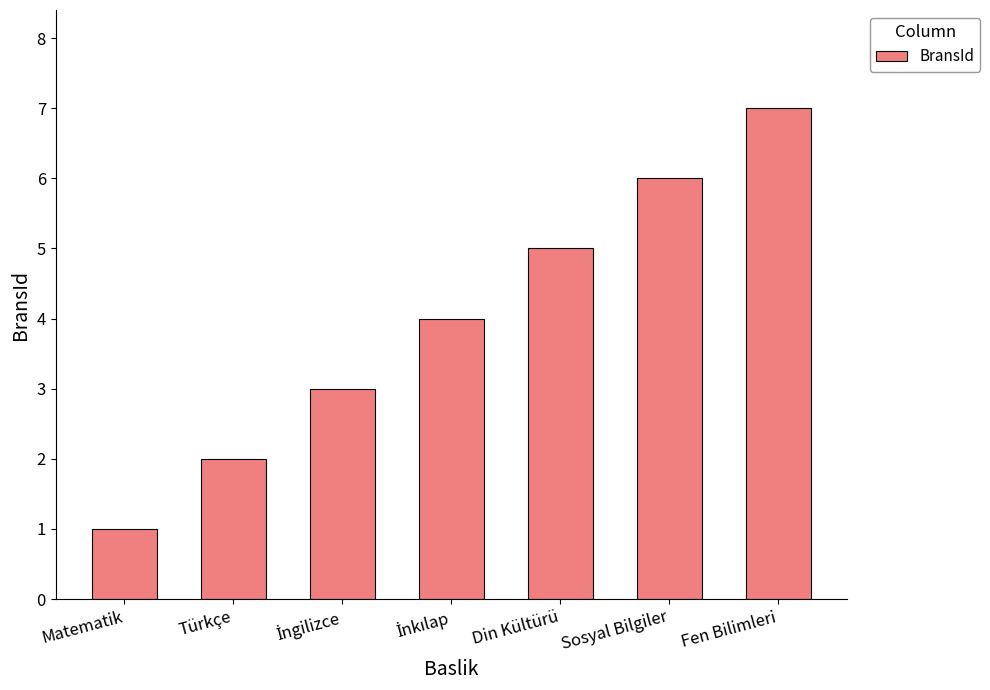

Are the bars grouped side by side (vs. stacked)?

No